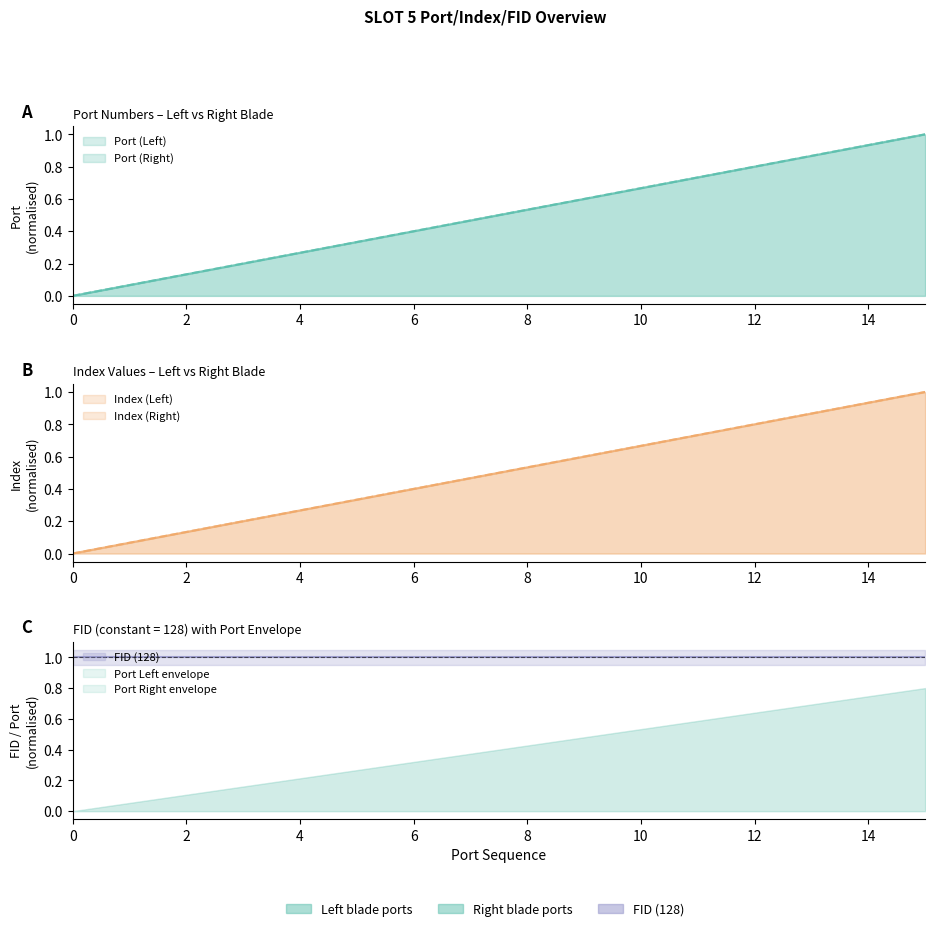

What is the value of the Index (Left) point at the 12th from the left?

0.7